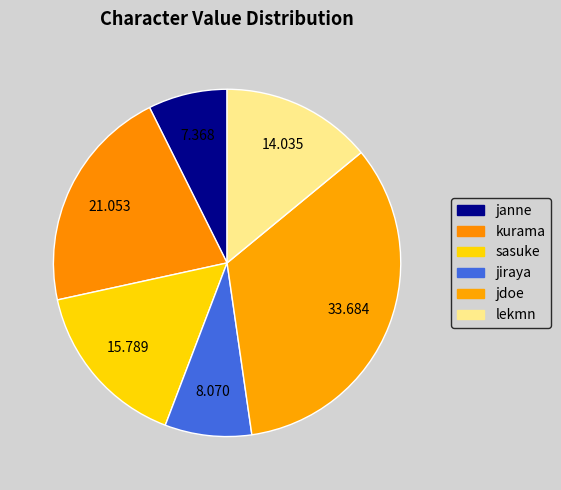

Do jiraya and sasuke together represent more than half of the pie?

No